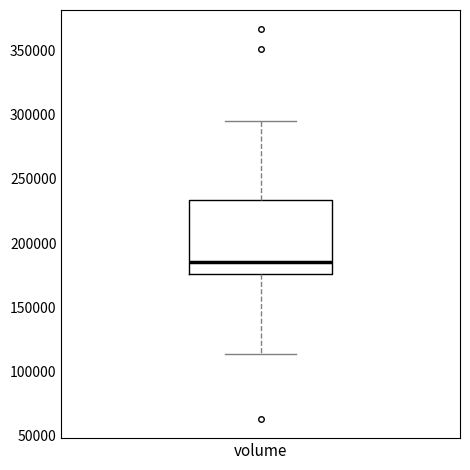

Transcribe this box plot: give where the median line is, the range the box spans, and where the two whiskers end, as read against the y-axis. The values are not printed on the chart, so give them approximately, as read against the axis.

median 185000, box 175000 to 235000, whiskers 115000 to 295000